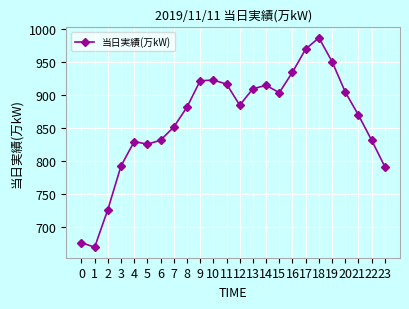

True or false: the data shows 831 at 22.

True